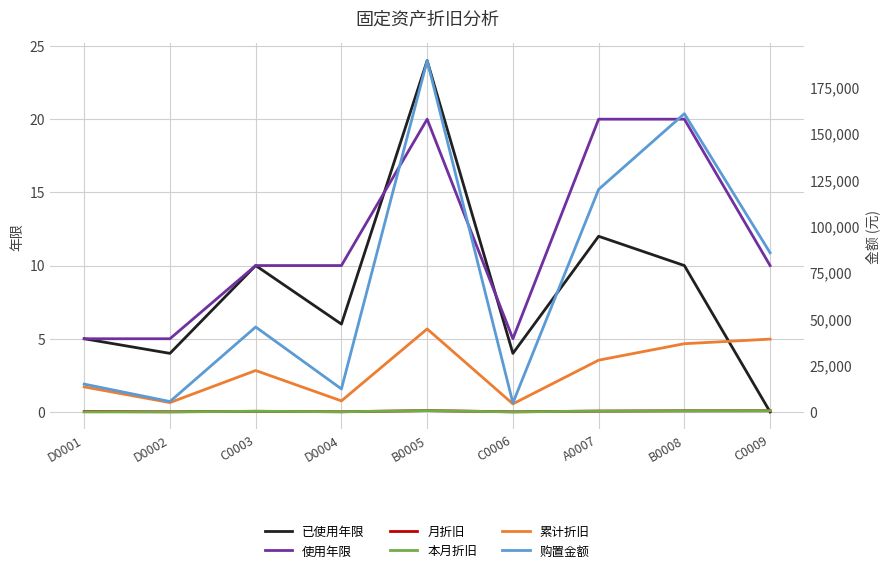

True or false: 本月折旧 and 月折旧 intersect in this chart.

False